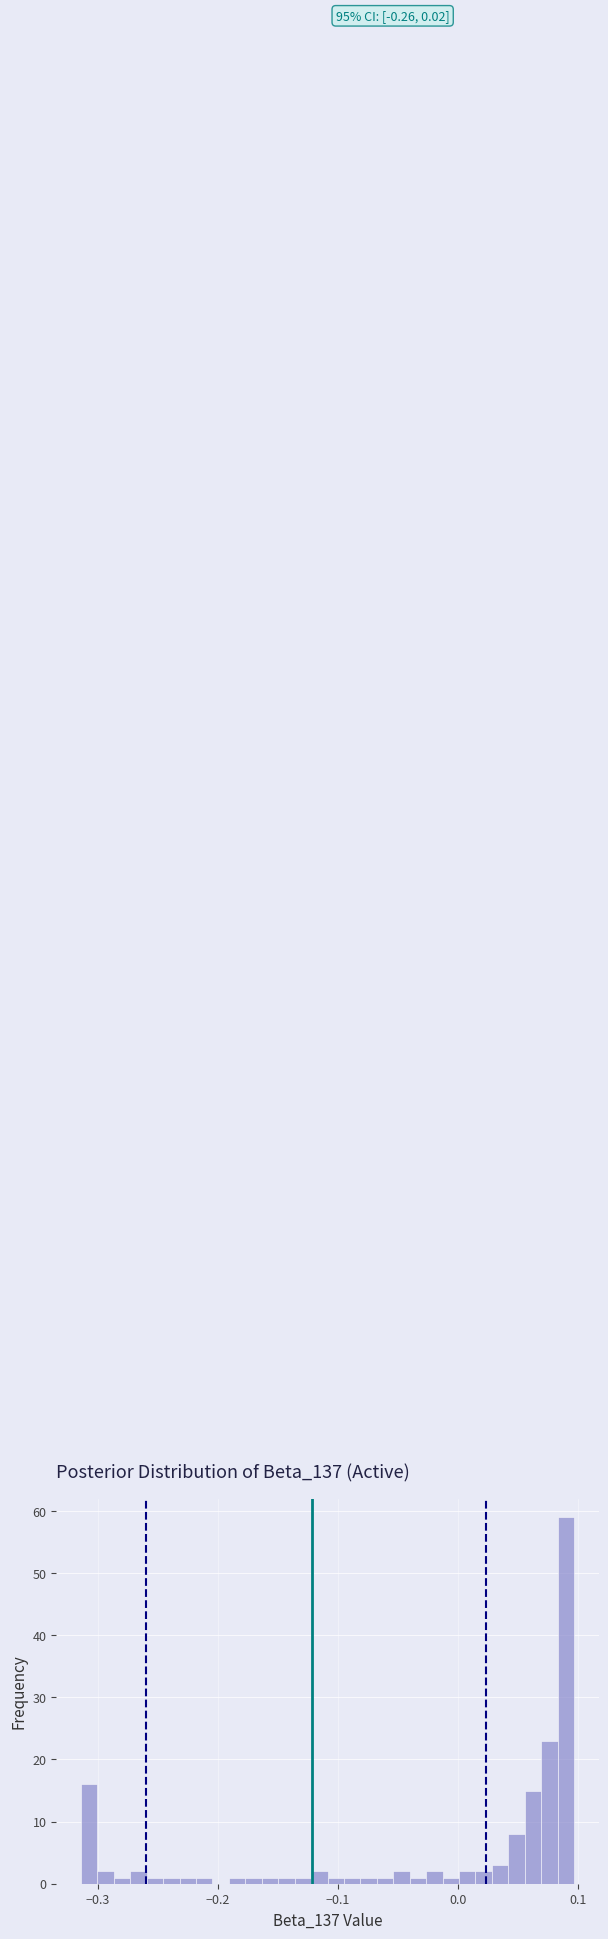

Read against the x-axis, roughly where is the centre of the tallest bar?

0.09